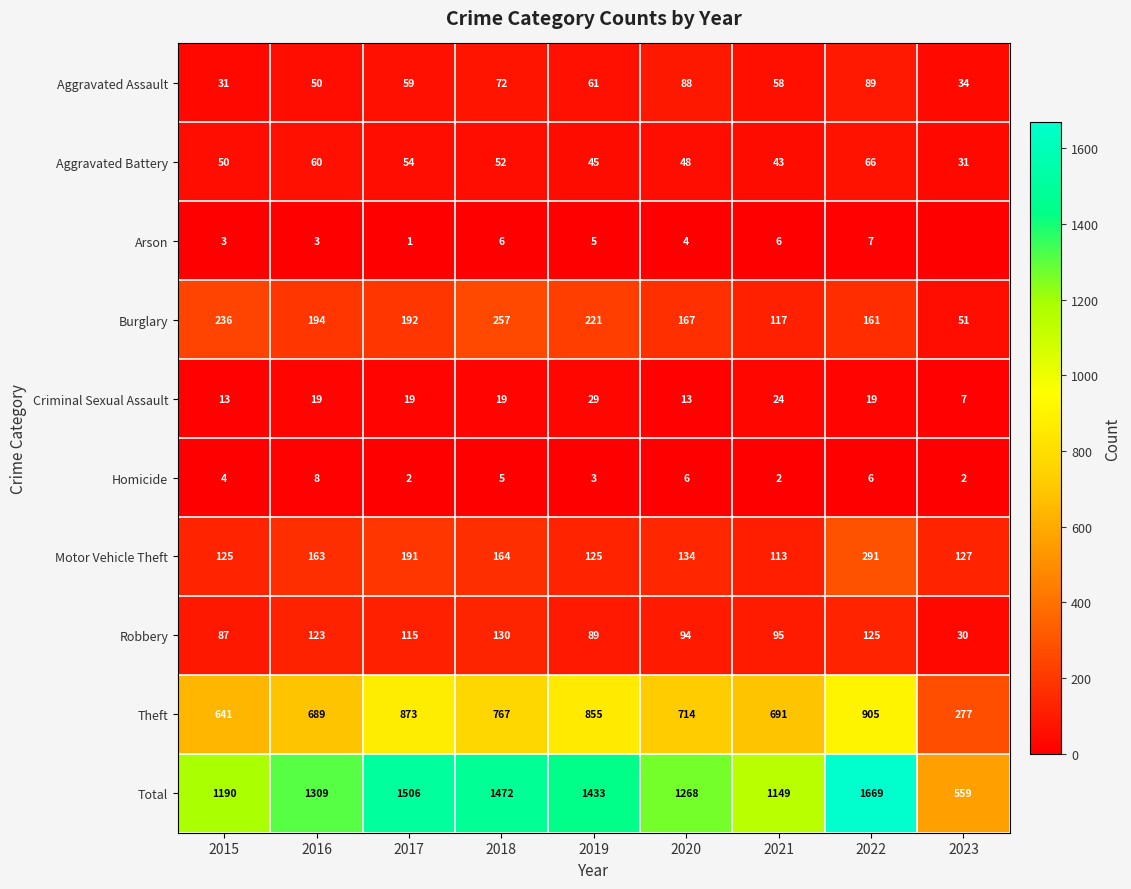

At 2019, list the series in order from largest to smallest.

Total, Theft, Burglary, Motor Vehicle Theft, Robbery, Aggravated Assault, Aggravated Battery, Criminal Sexual Assault, Arson, Homicide